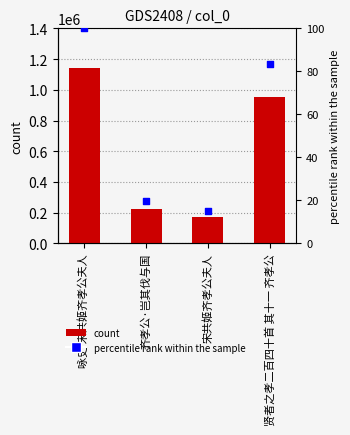

Which series reaches the minimum Y coordinate?

percentile rank within the sample